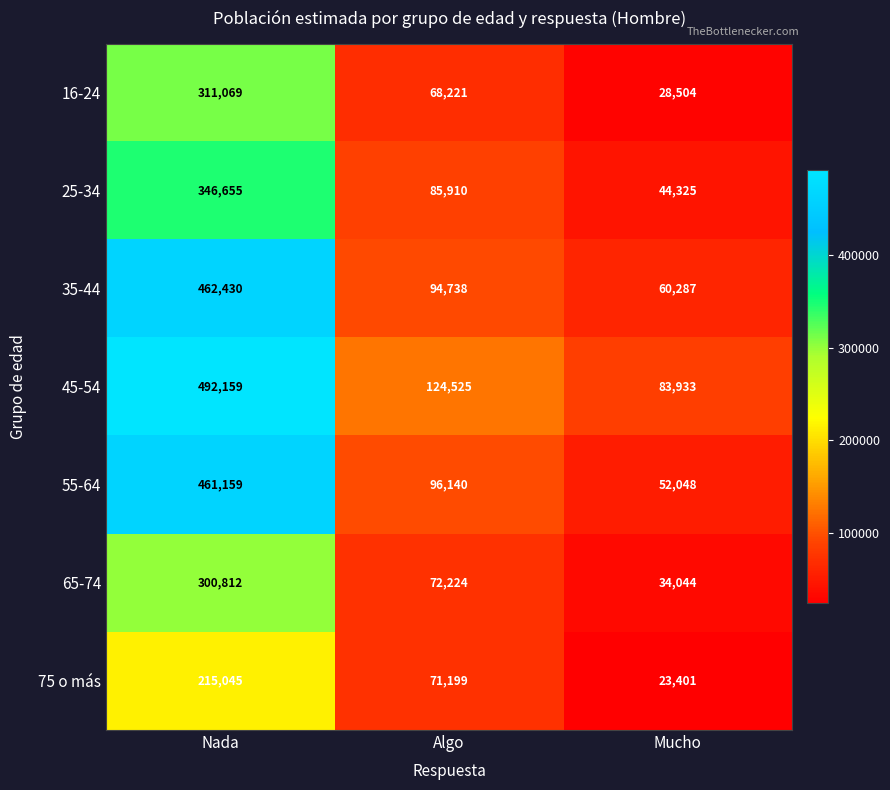

Is it true that 55-64 equals 76029 at Mucho?

False